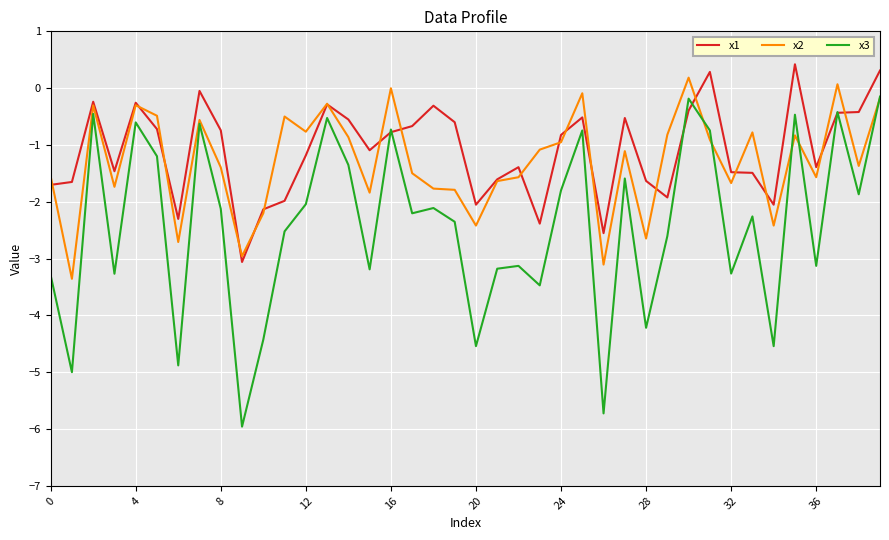

What is the difference between the maximum and second lowest values in the x3 series?

5.6